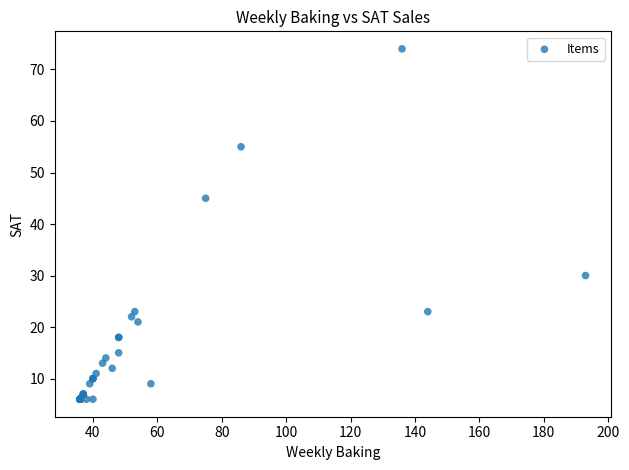

What Y value in the scatter plot is closest to 40?

45